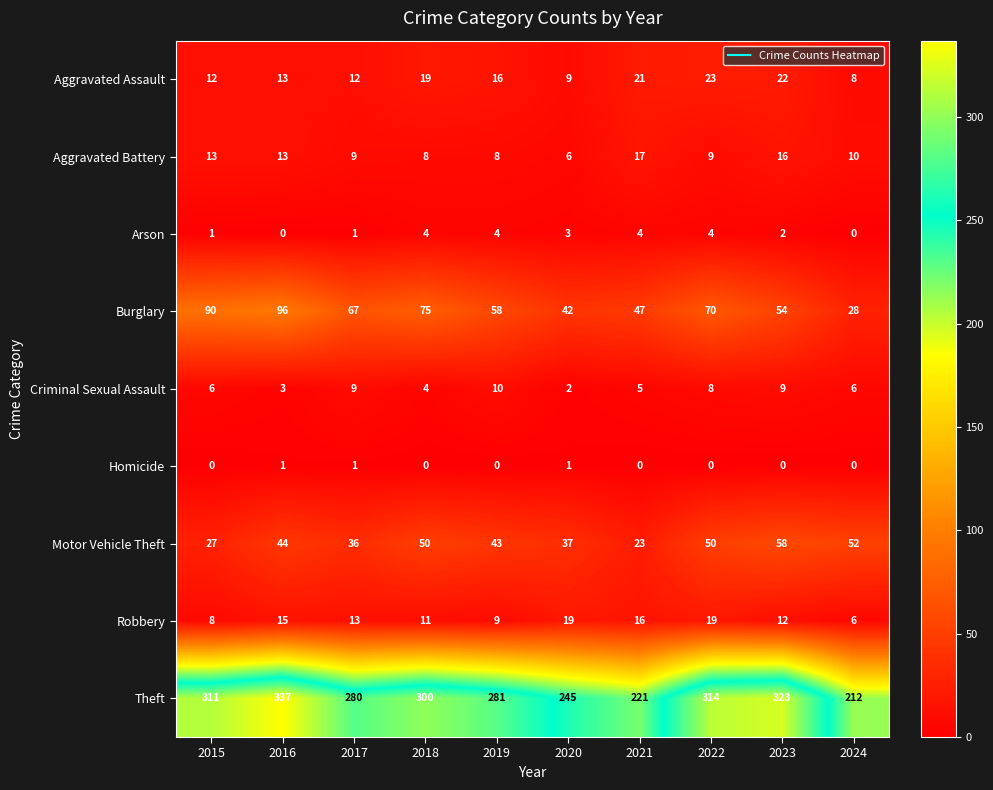

The value of Criminal Sexual Assault at 2019 is 10. True or false?

True